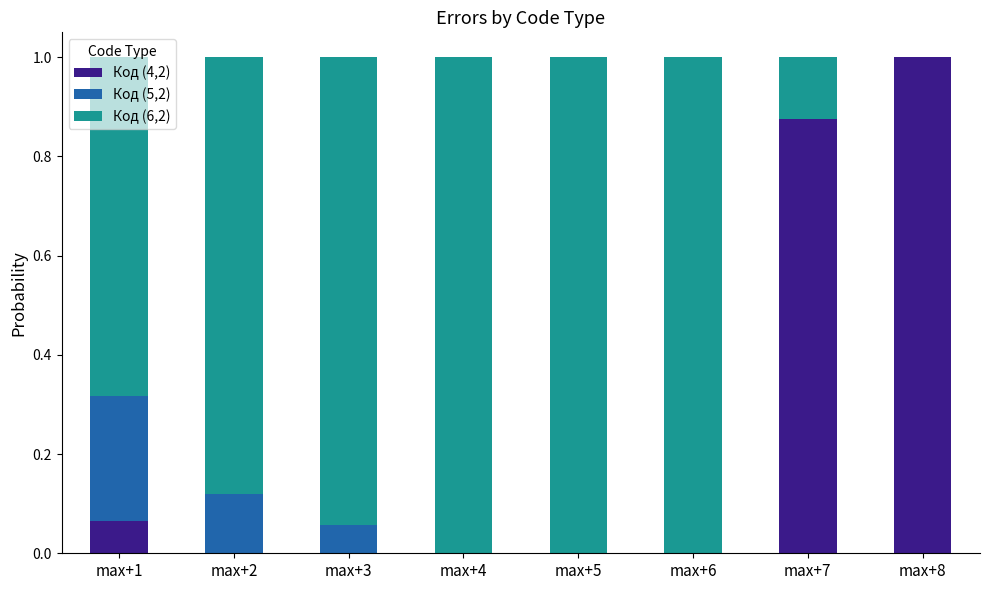

Are the bars grouped side by side (vs. stacked)?

No